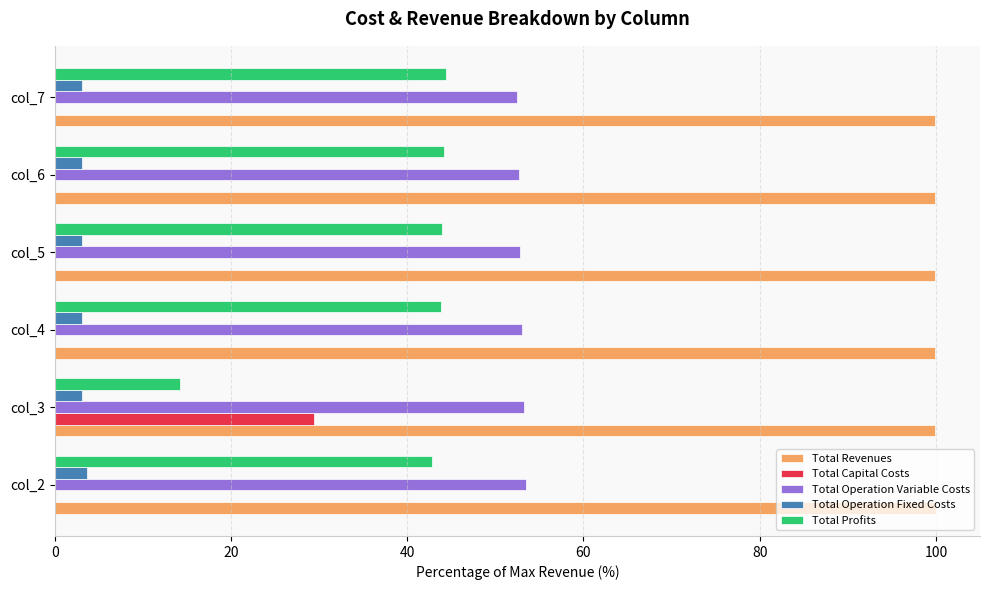

What is the maximum value shown in the chart?

100.0